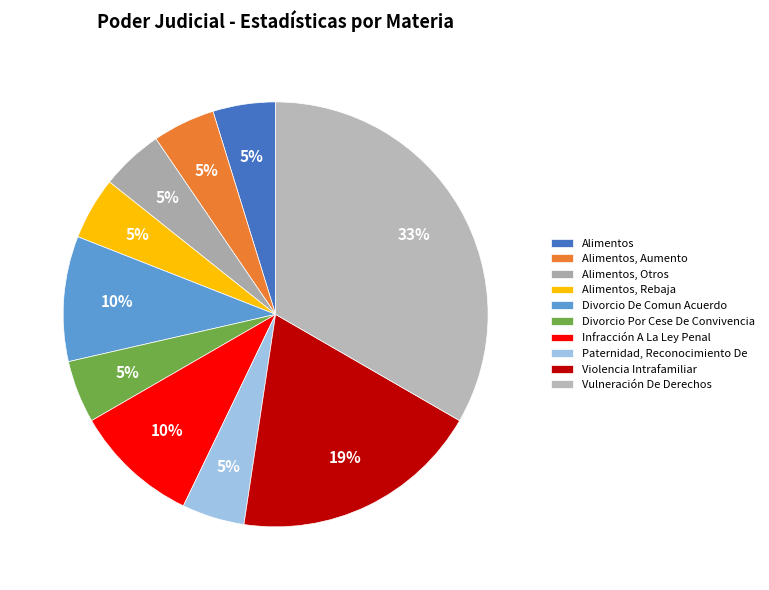

Count the number of slices in the pie.

10